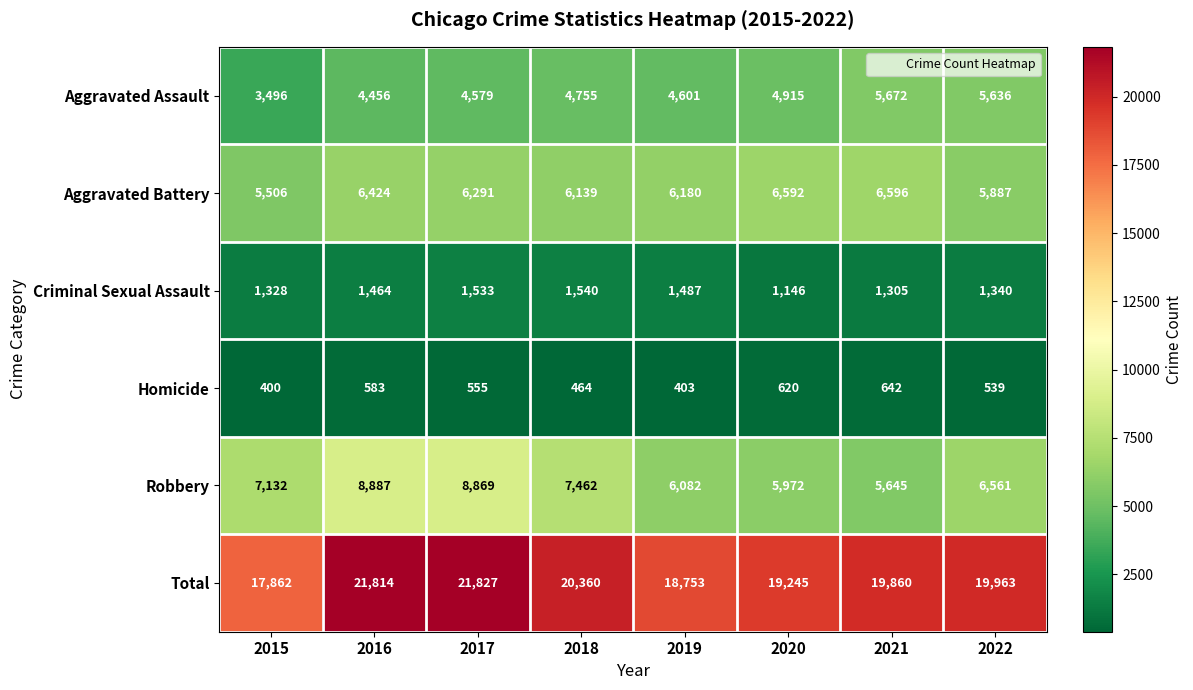

How many categories are shown in the chart?

8